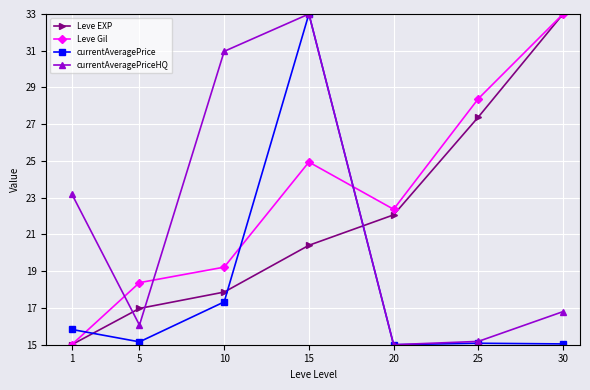

List the labels in order of Leve EXP value, largest first.

30, 25, 20, 15, 10, 5, 1